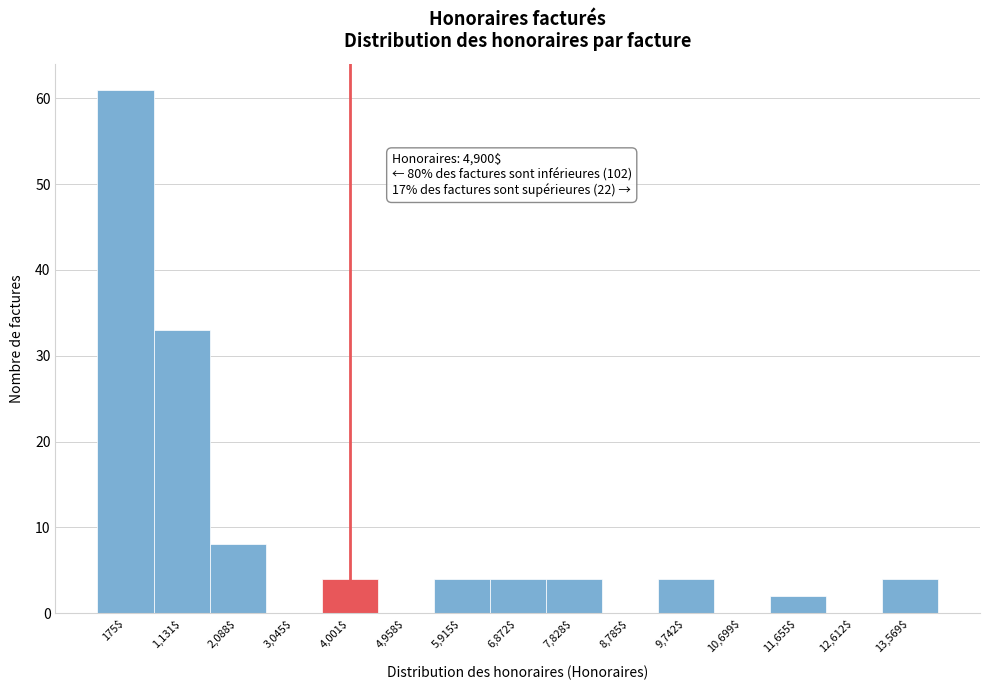

Which category has the highest value across all series?

175$